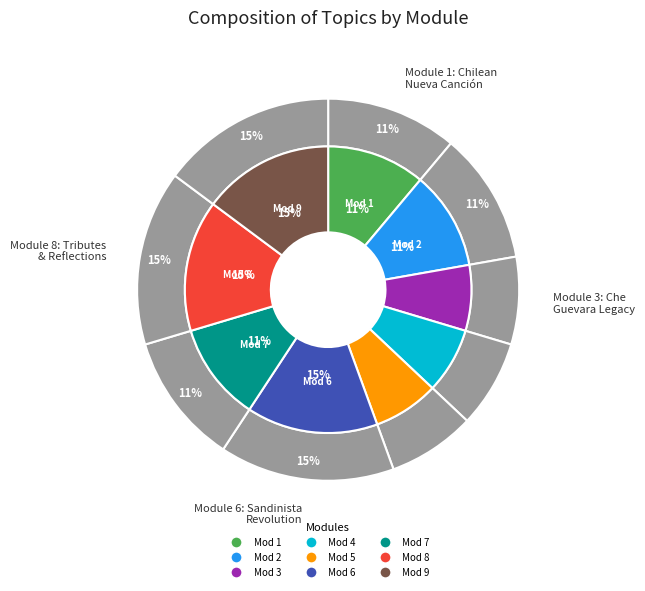

Which slice is the largest?

Module 6: Songs of the Sandinista Revolution